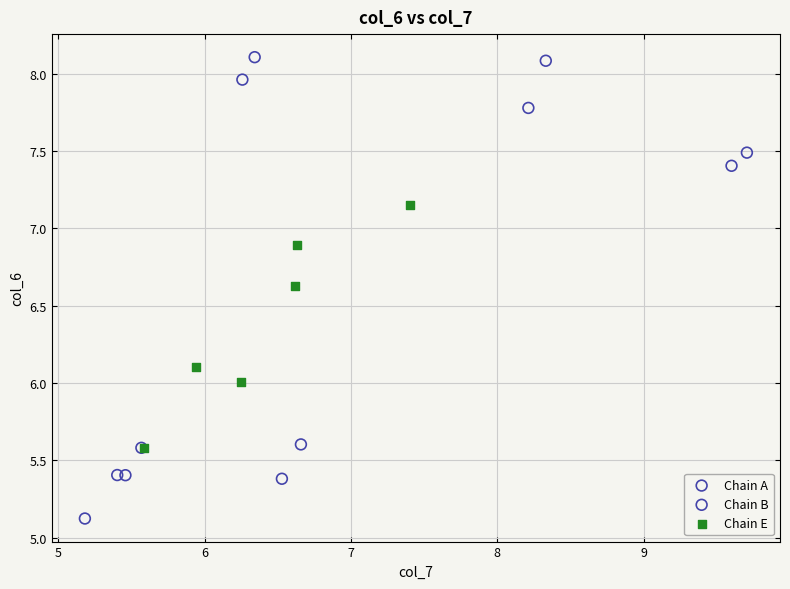

Which series contains the highest Y value?

Chain B